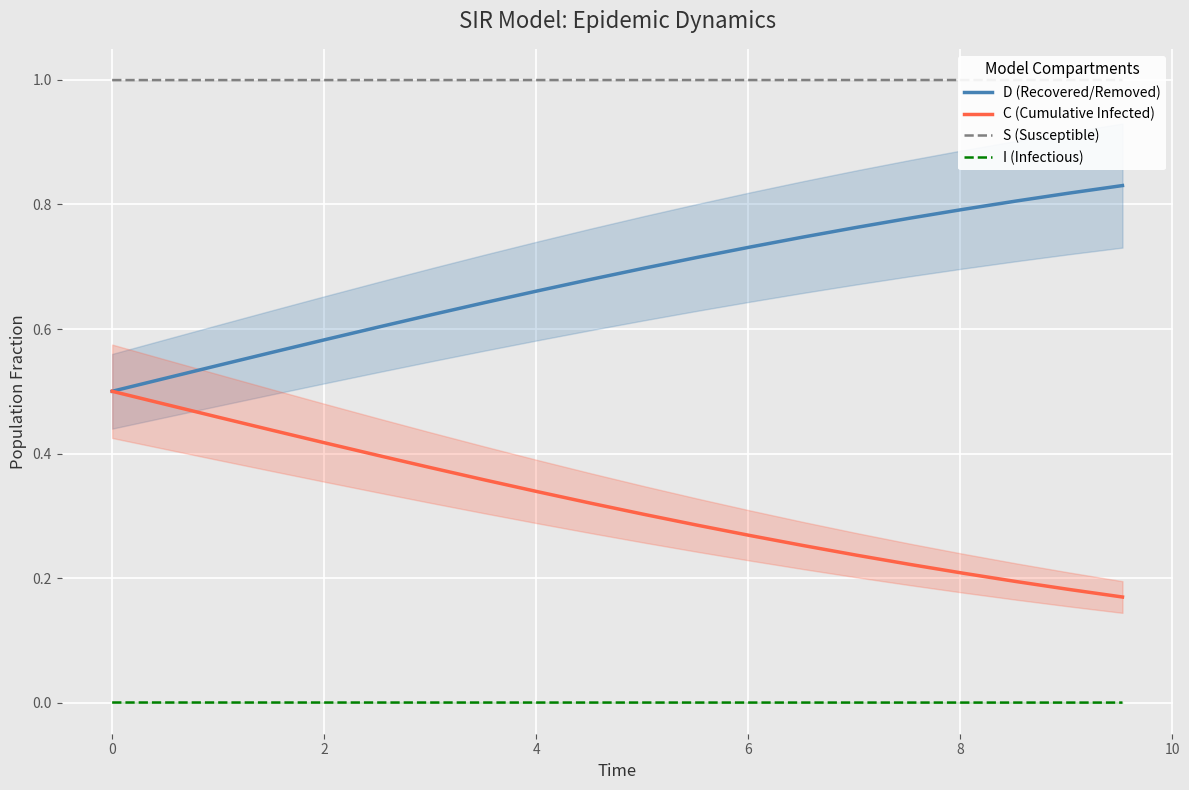

True or false: I (Infectious) and C (Cumulative Infected) intersect in this chart.

False